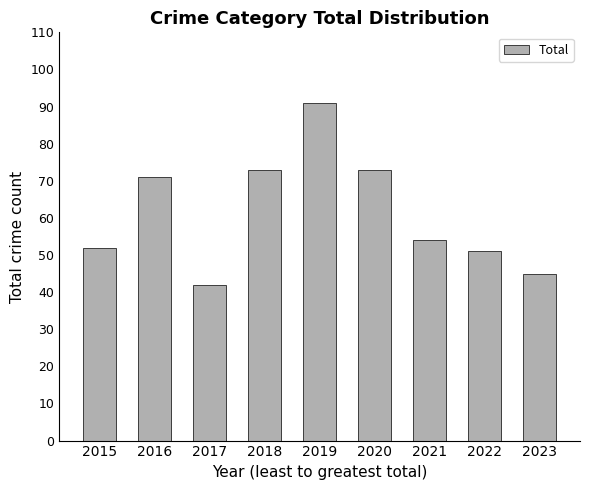

What is the sum of the values at 2023 and 2015?

97